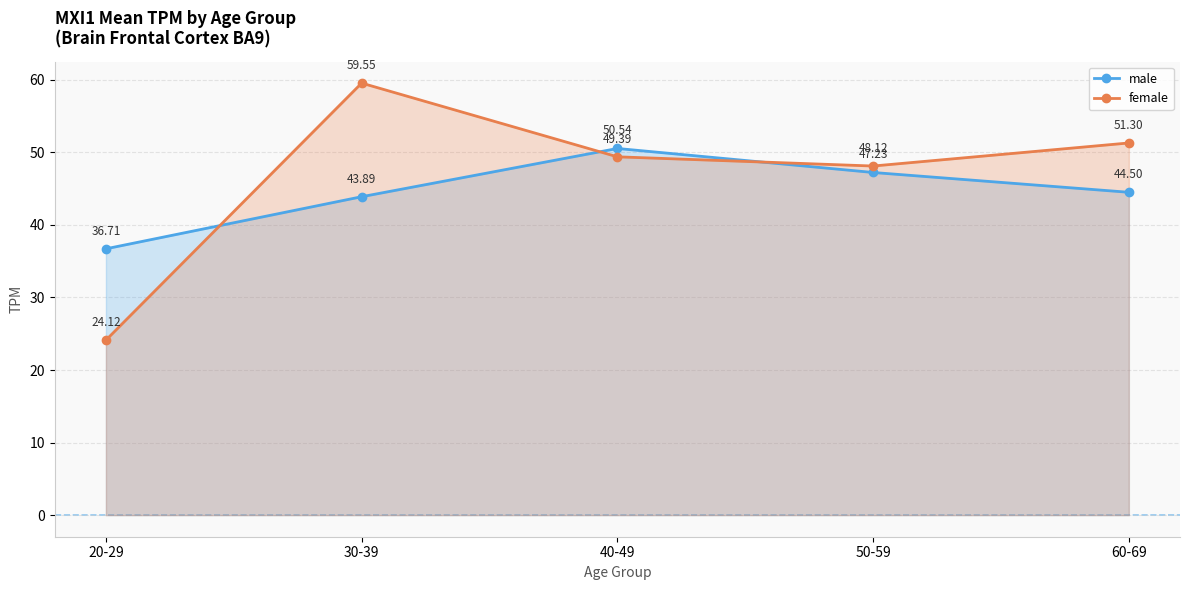

Which series has the largest range (max minus min)?

female